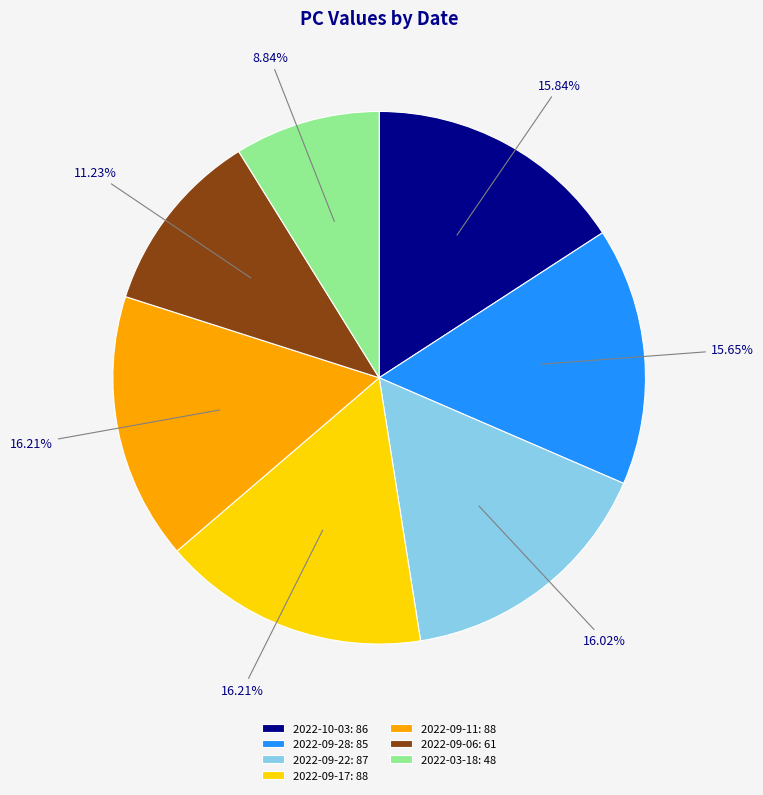

Count the number of slices in the pie.

7